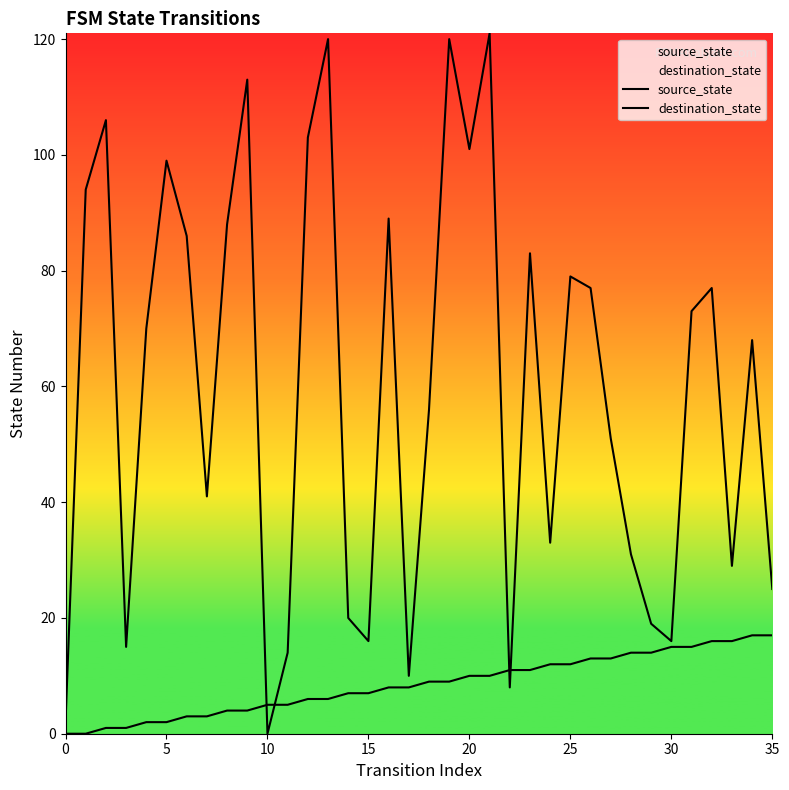

Which has a higher value, 15 or 10?

15